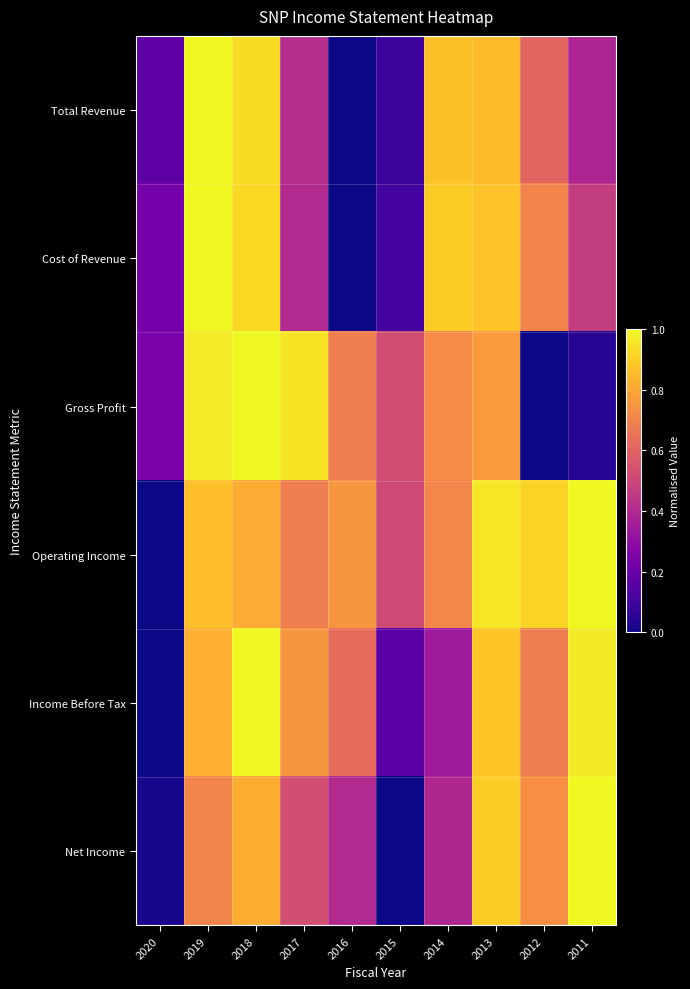

Reading left to right, transcribe all the data shown in this chart.

Total Revenue: 2020=0.2	2019=1.0	2018=0.9	2017=0.4	2016=0.0	2015=0.1	2014=0.9	2013=0.9	2012=0.6	2011=0.4
Cost of Revenue: 2020=0.2	2019=1.0	2018=0.9	2017=0.4	2016=0.0	2015=0.1	2014=0.9	2013=0.9	2012=0.7	2011=0.5
Gross Profit: 2020=0.2	2019=1.0	2018=1.0	2017=0.9	2016=0.7	2015=0.5	2014=0.7	2013=0.8	2012=0.0	2011=0.0
Operating Income: 2020=0.0	2019=0.9	2018=0.8	2017=0.7	2016=0.8	2015=0.5	2014=0.7	2013=1.0	2012=0.9	2011=1.0
Income Before Tax: 2020=0.0	2019=0.8	2018=1.0	2017=0.8	2016=0.6	2015=0.2	2014=0.3	2013=0.9	2012=0.7	2011=1.0
Net Income: 2020=0.0	2019=0.7	2018=0.8	2017=0.5	2016=0.4	2015=0.0	2014=0.4	2013=0.9	2012=0.7	2011=1.0